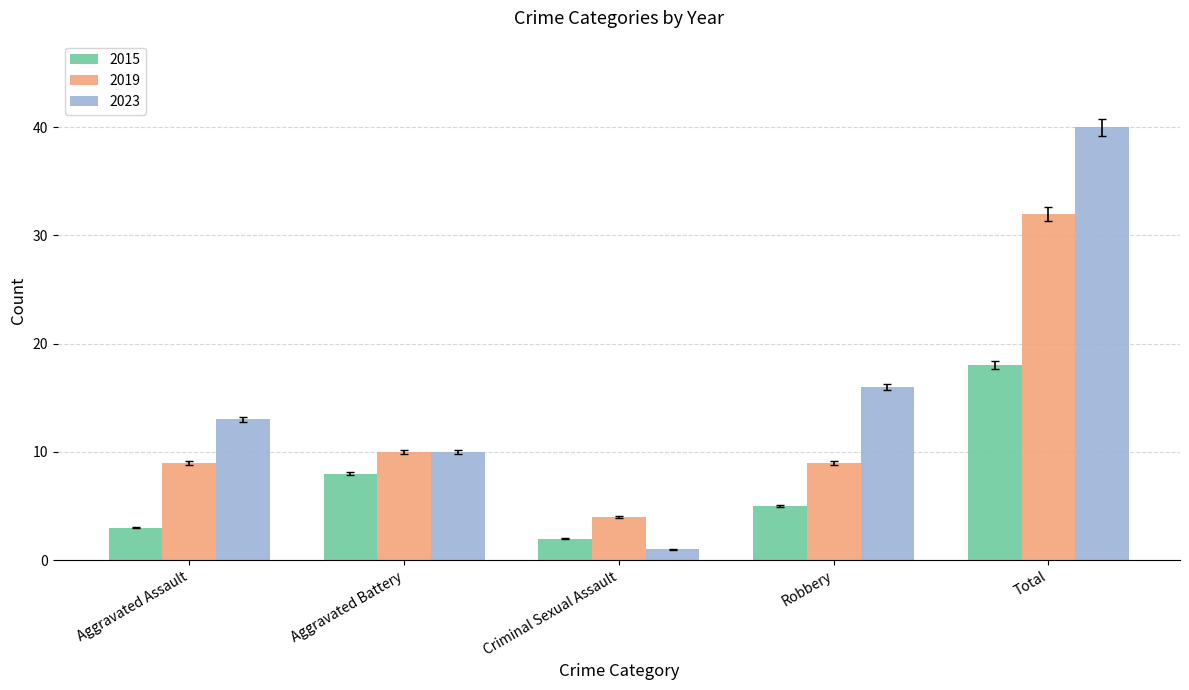

Which series has the largest range (max minus min)?

2023